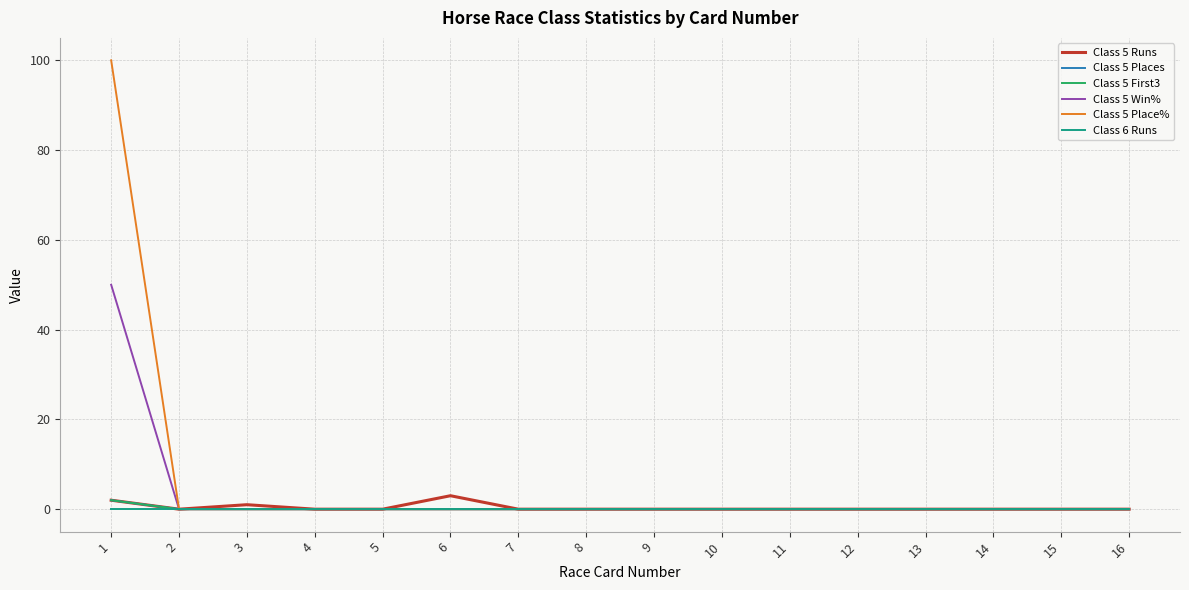

Is this an area chart (filled region under the line)?

No